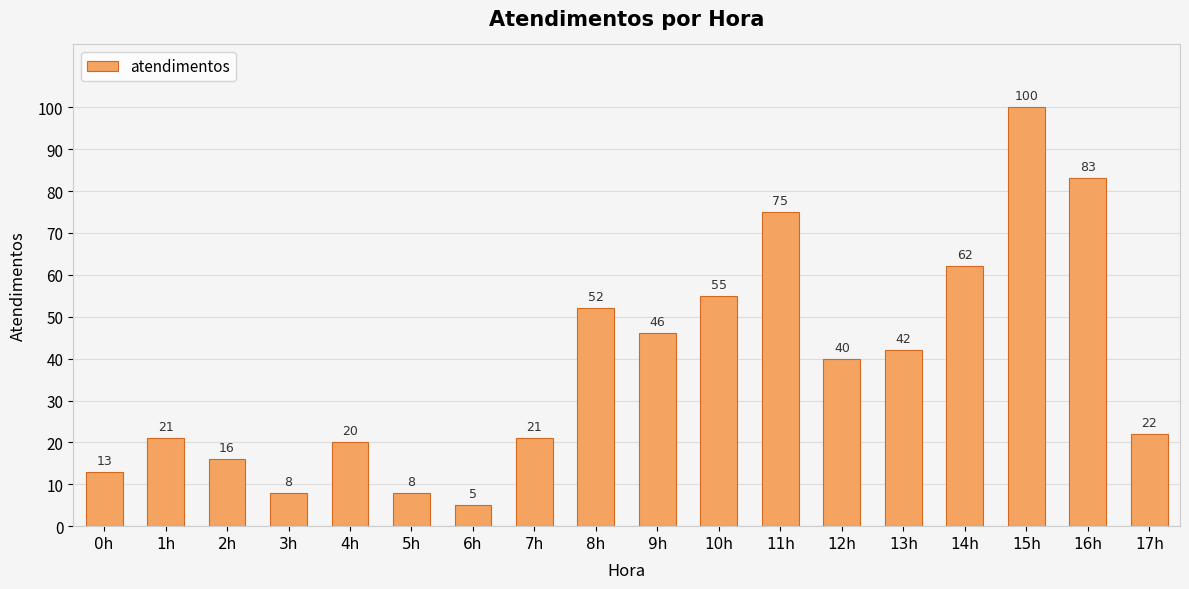

What is the label of the 6th bar from the left?

5h